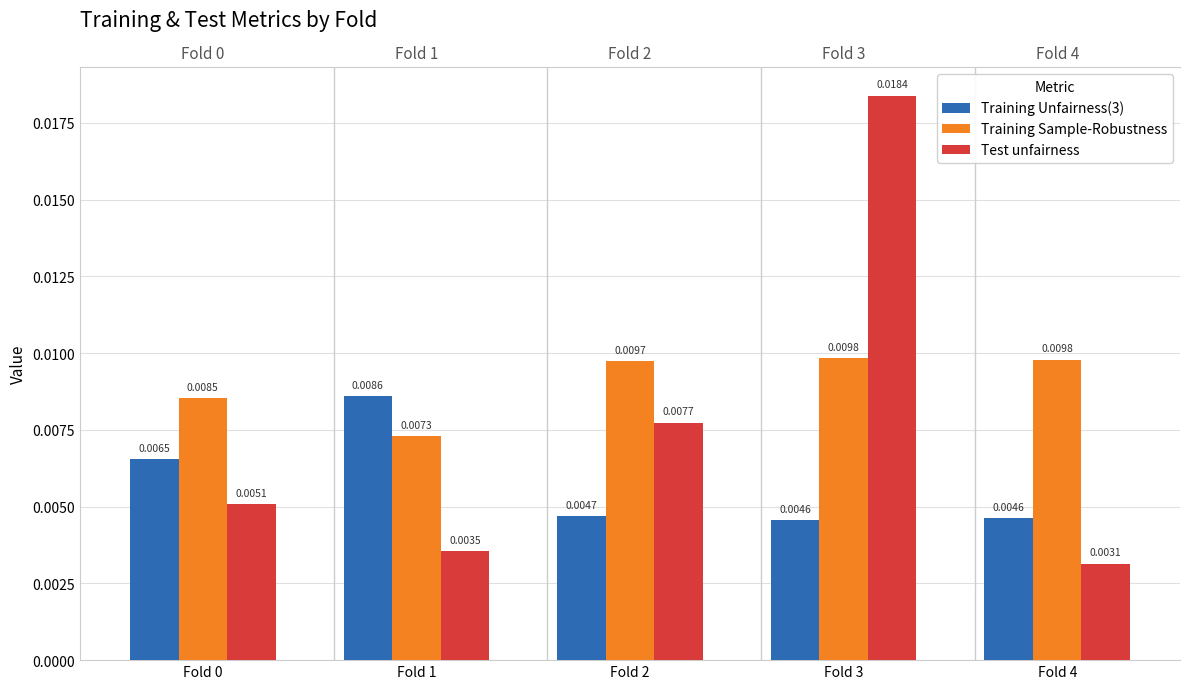

Is it true that Training Unfairness(3) equals 0.0 at Fold 3?

True